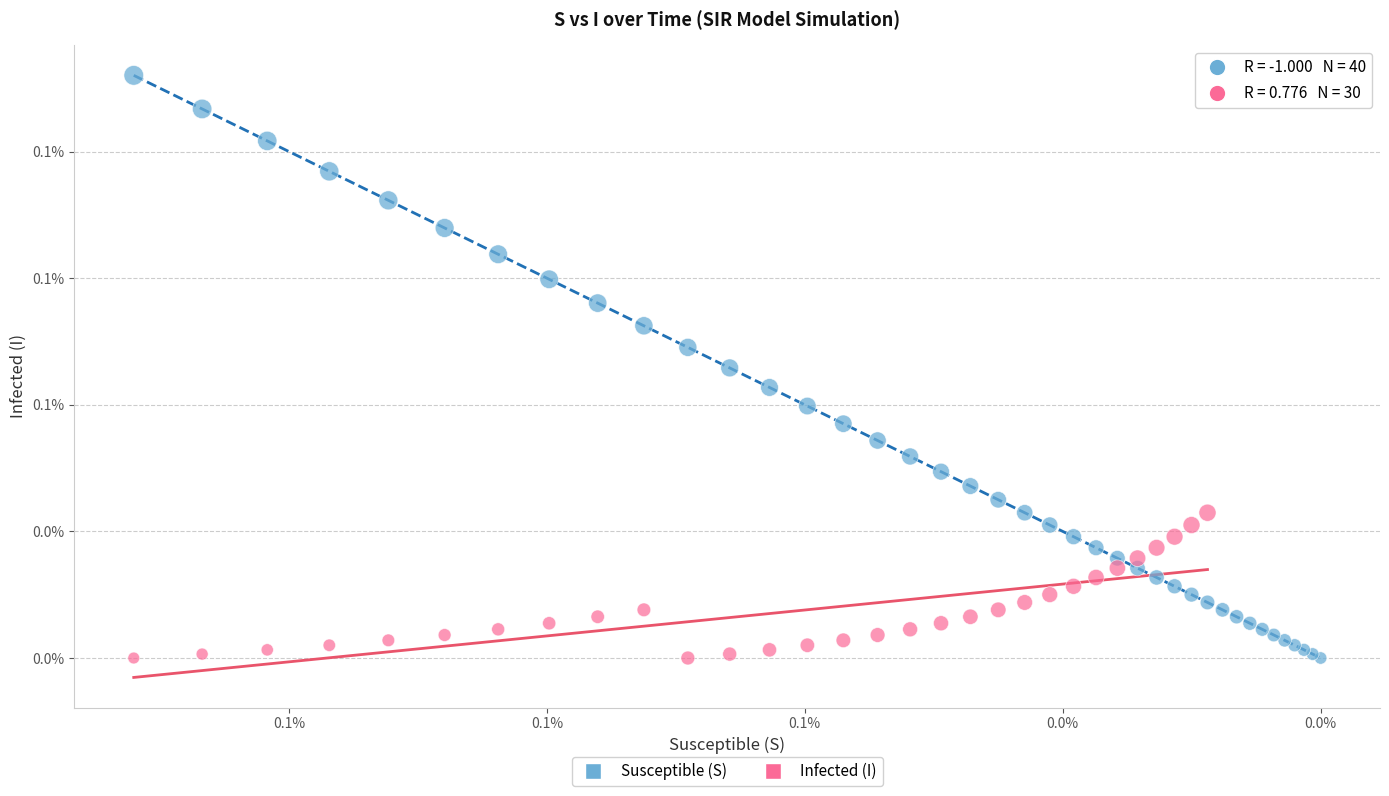

What are all the series names shown in the legend?

Susceptible (S), Infected (I)